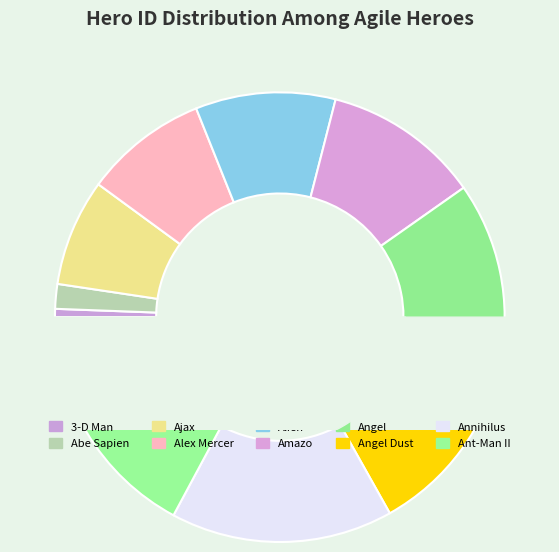

Approximately how many times larger is the value at Abe Sapien compared to Annihilus?

0.1